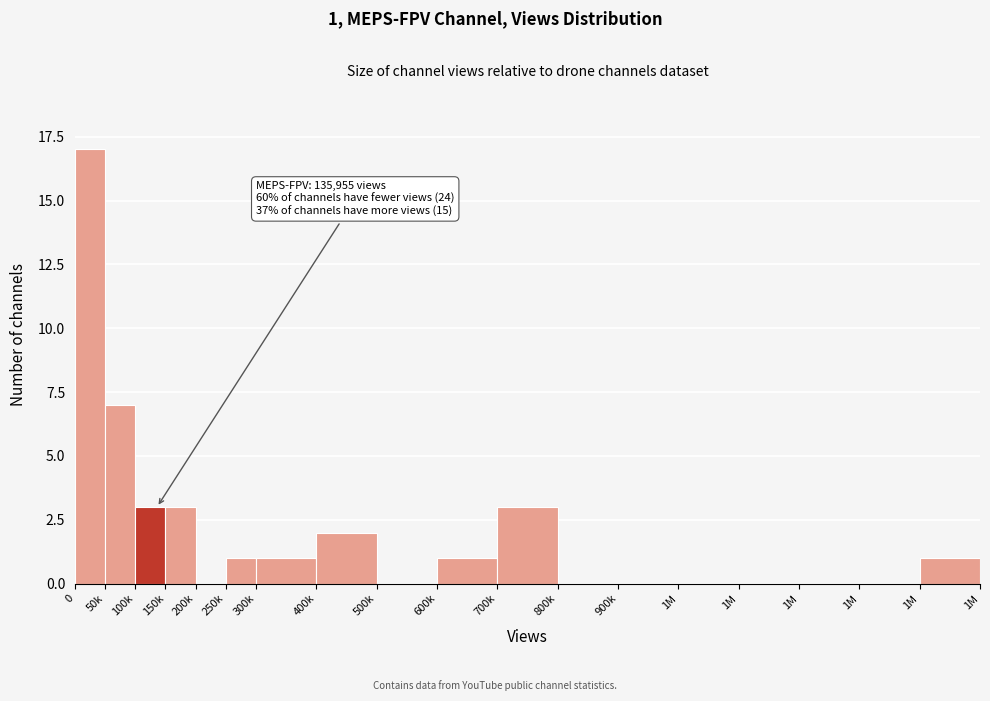

Are the bars horizontal?

No